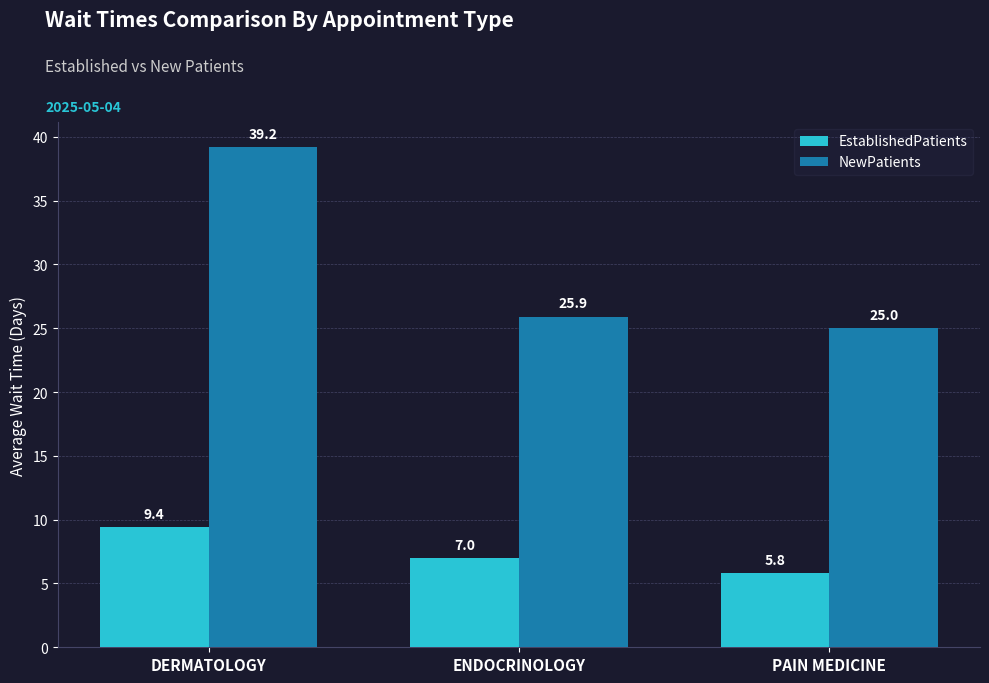

How many groups of bars are there?

3